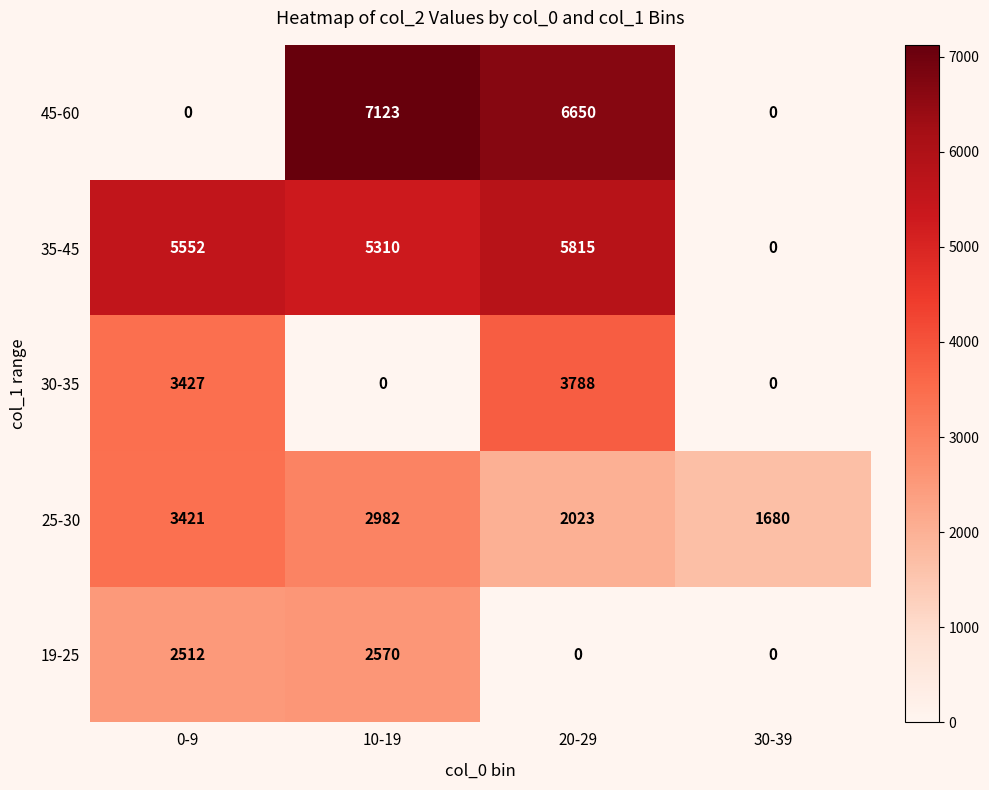

Reading right to left, transcribe all the data shown in this chart.

45-60: 0	6650	7123	0
35-45: 0	5815	5310	5552
30-35: 0	3788	0	3427
25-30: 1680	2023	2982	3421
19-25: 0	0	2570	2512